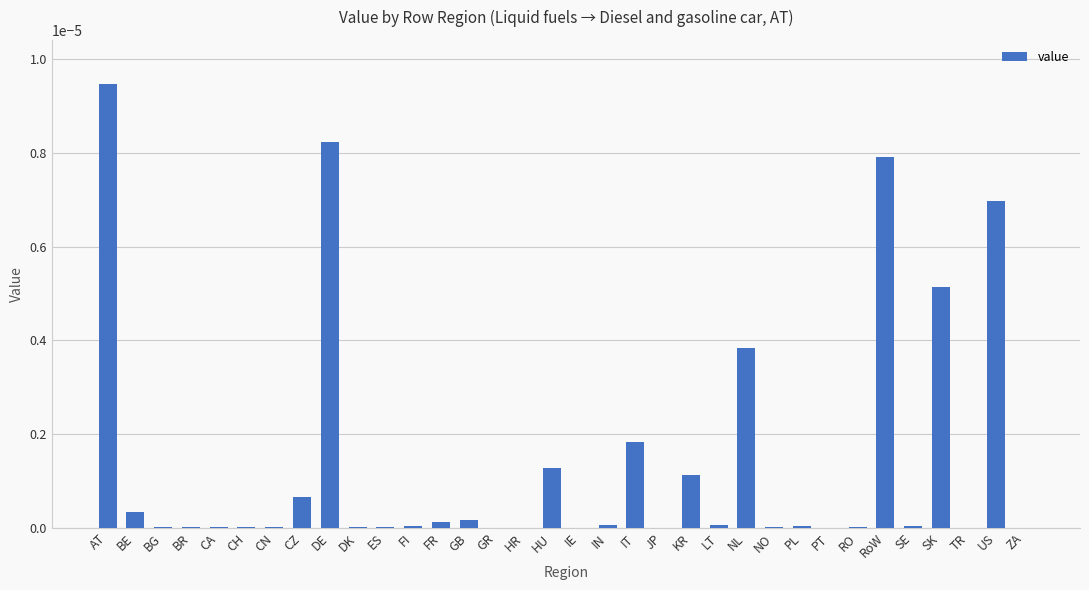

The value at PT is 0.0. True or false?

True